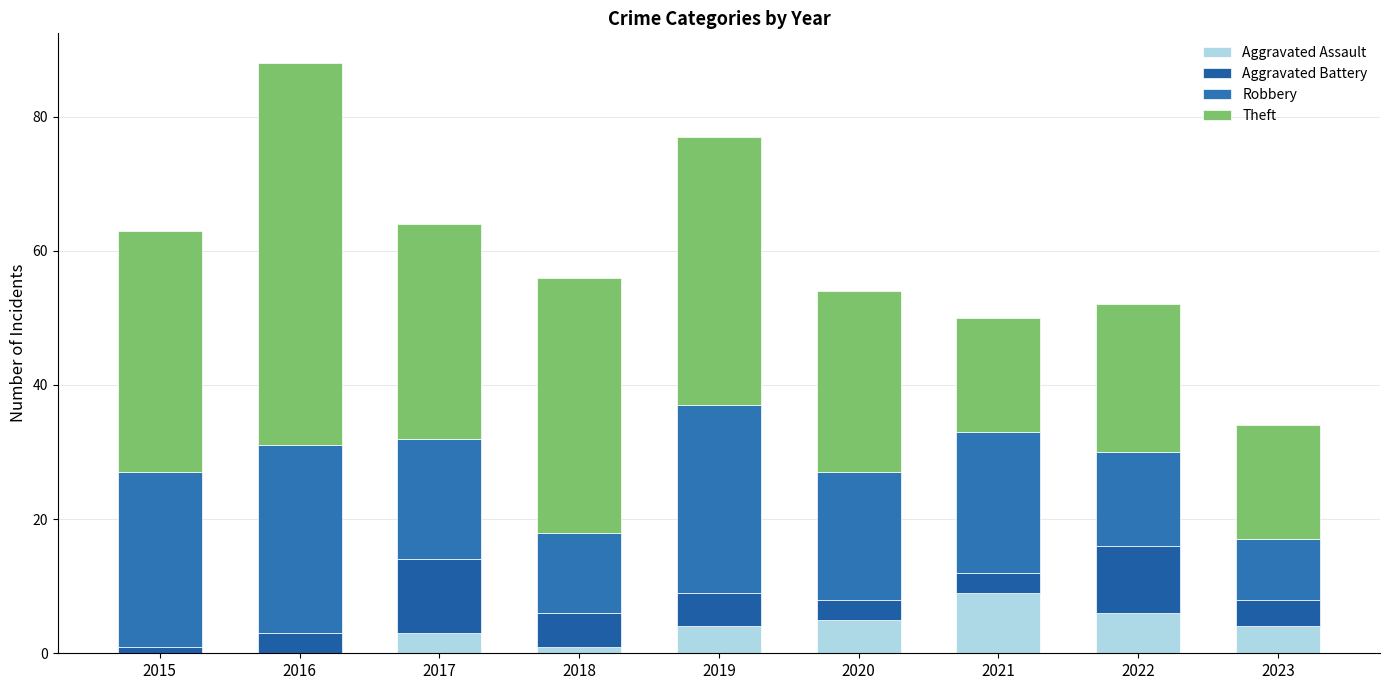

What is the approximate value of Theft at 2017, to the nearest 10?

30